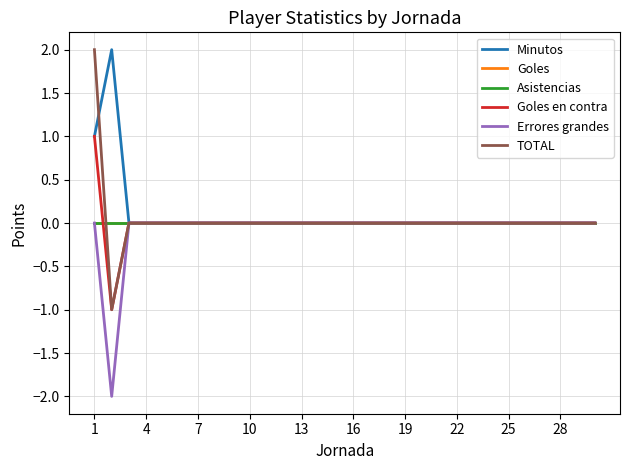

Does the chart have visible grid lines?

Yes